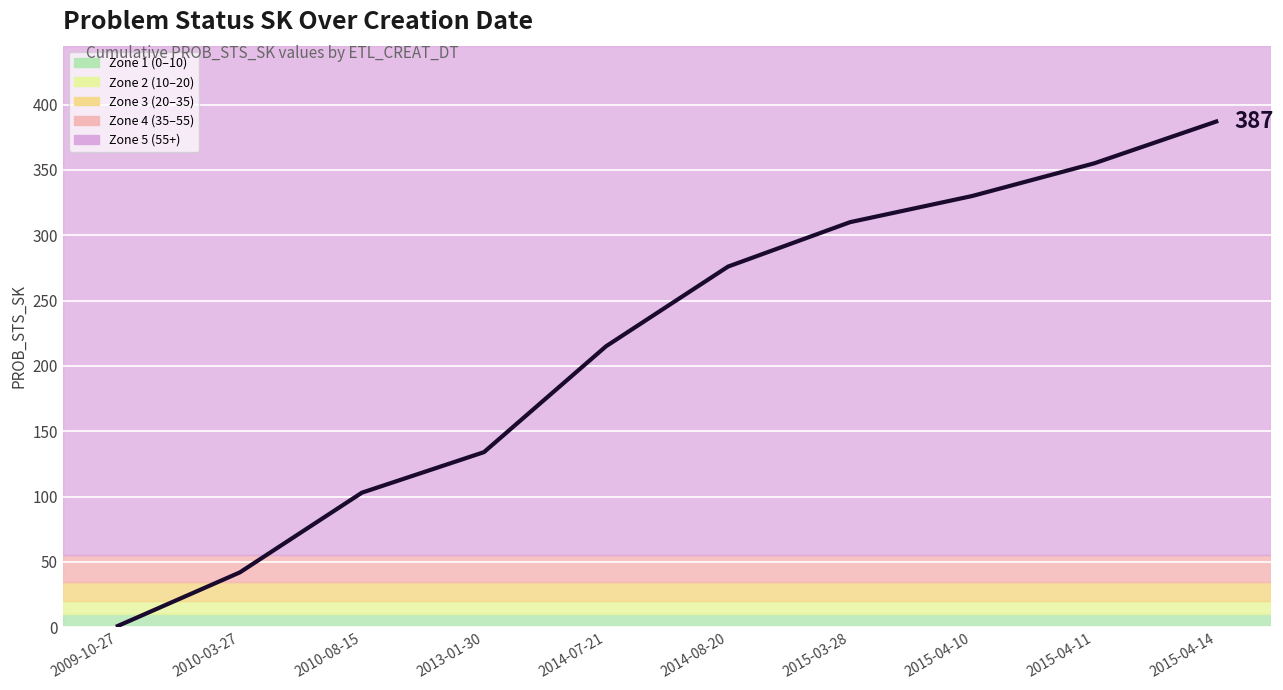

True or false: the data has more than 0 interior local peaks.

False